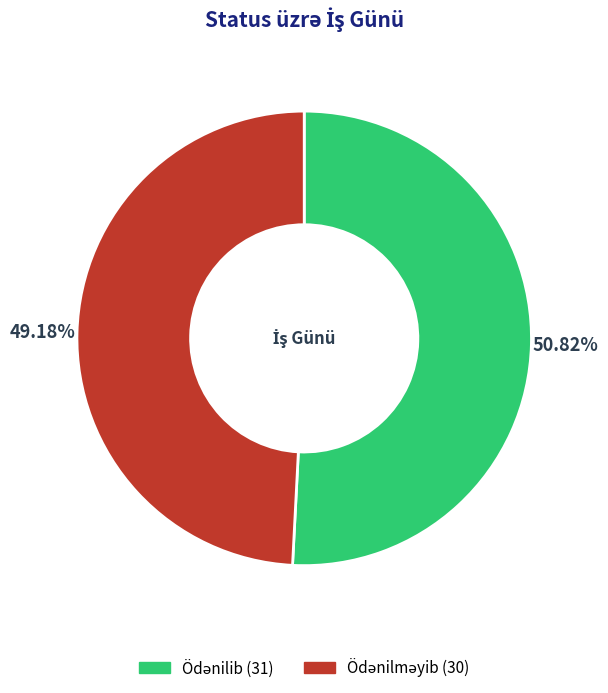

Is there a majority slice in this chart?

Yes